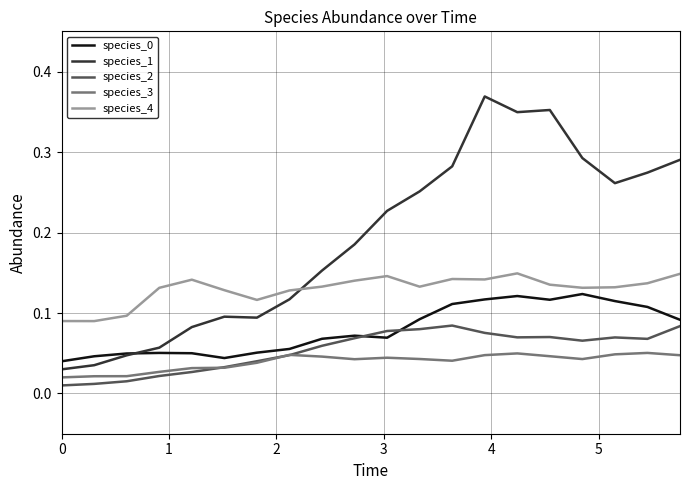

True or false: species_4 and species_2 cross at least once.

False